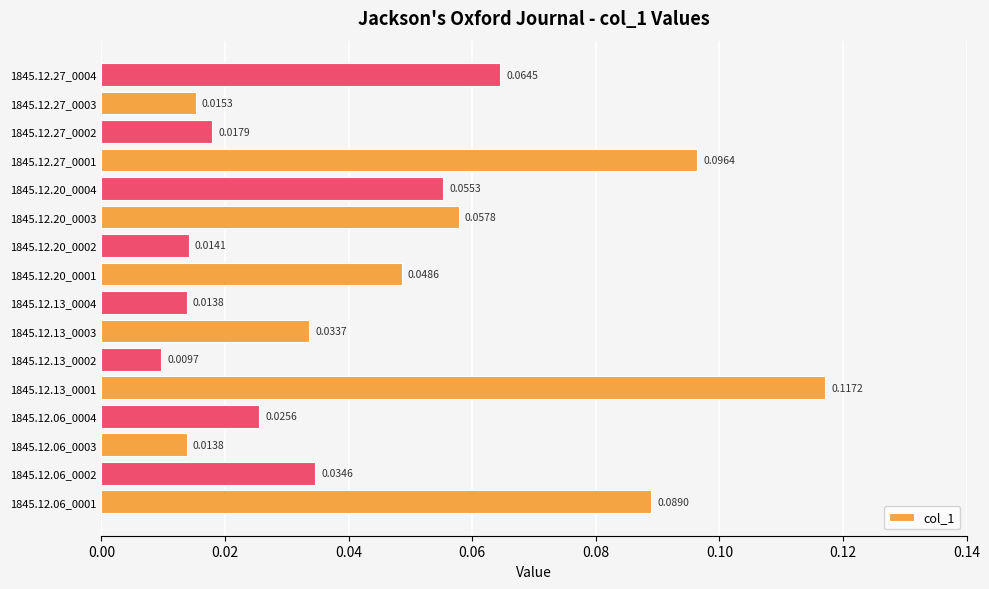

Which has a higher value, 1845.12.27_0001 or 1845.12.20_0004?

1845.12.27_0001